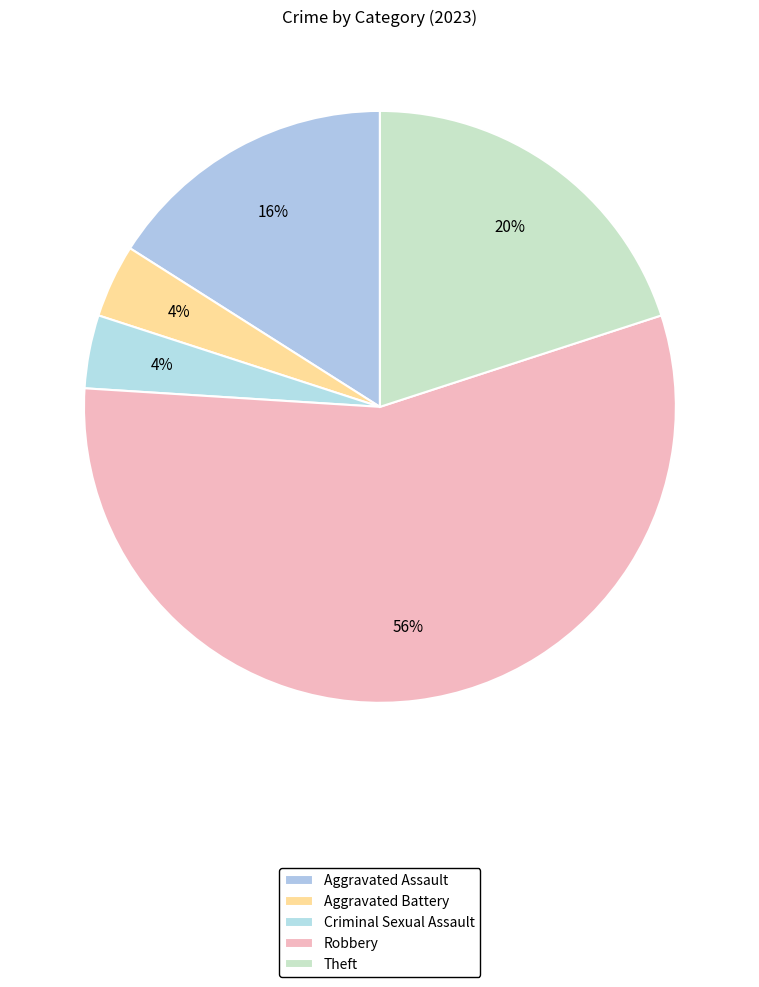

To the nearest percent, what percentage of the pie is Theft?

20%